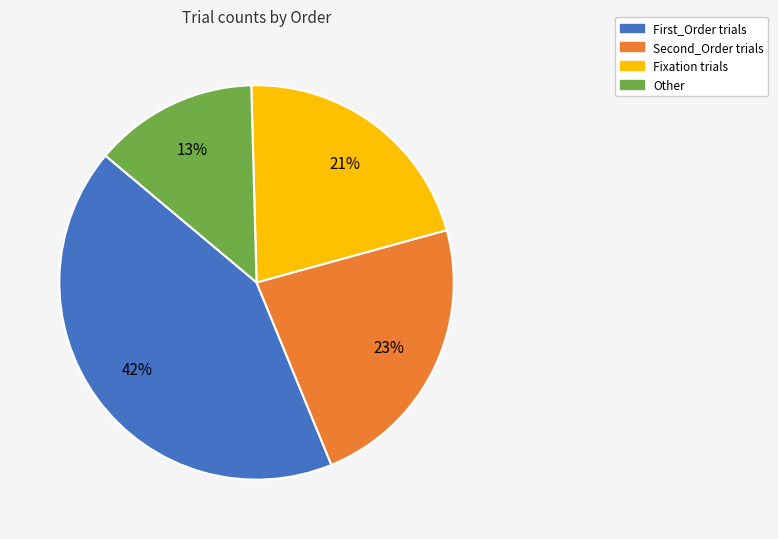

How many slices are in this pie chart?

4